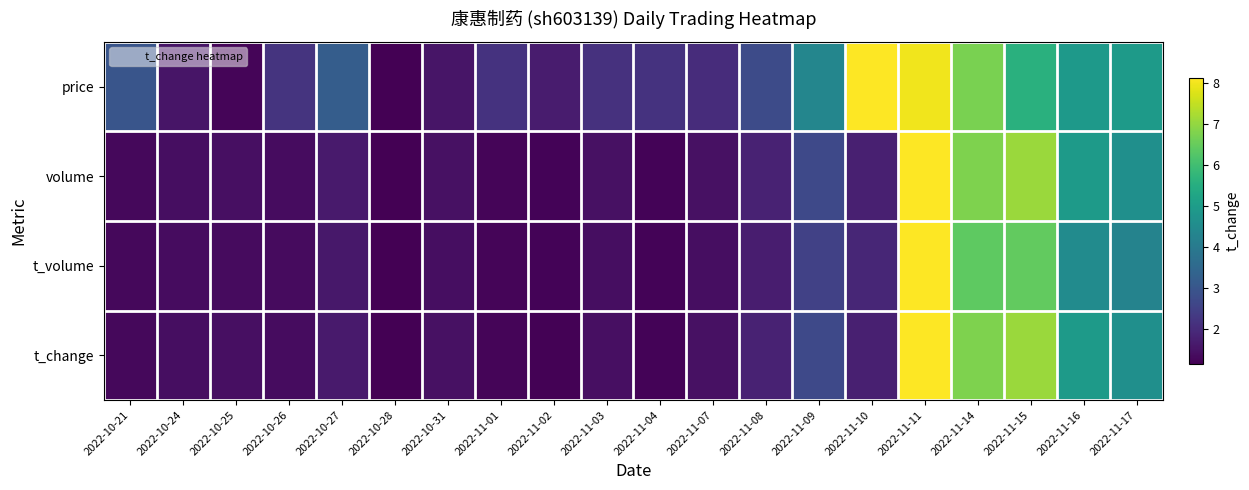

How many categories are shown in the chart?

20